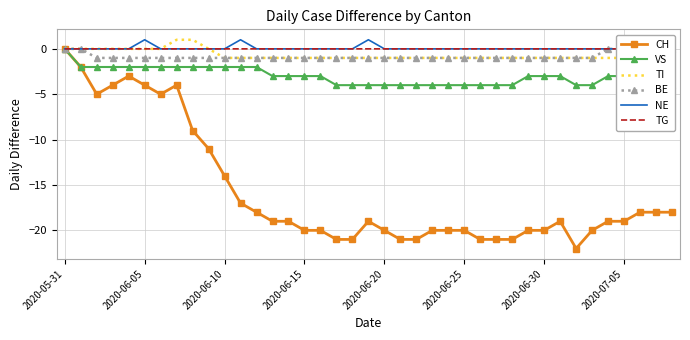

True or false: CH has more than 0 interior local peaks.

True